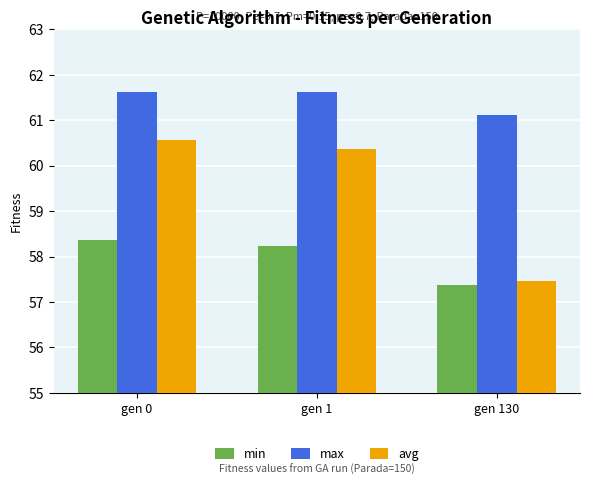

What is the total value across all series at gen 1?

180.2